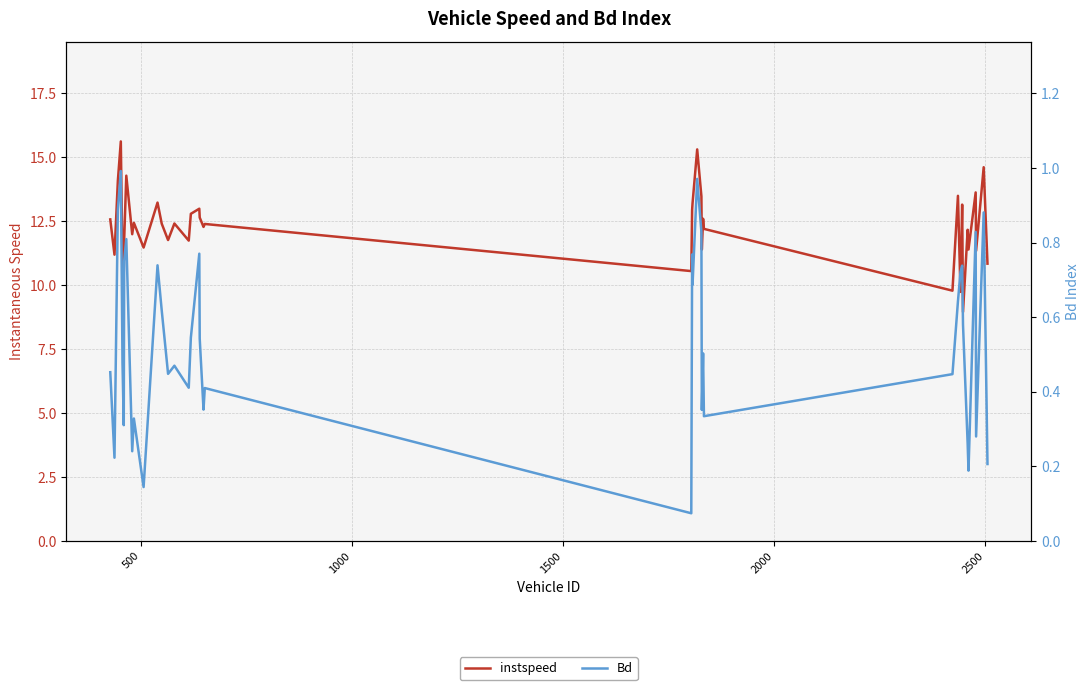

How many lines are shown in the chart?

2